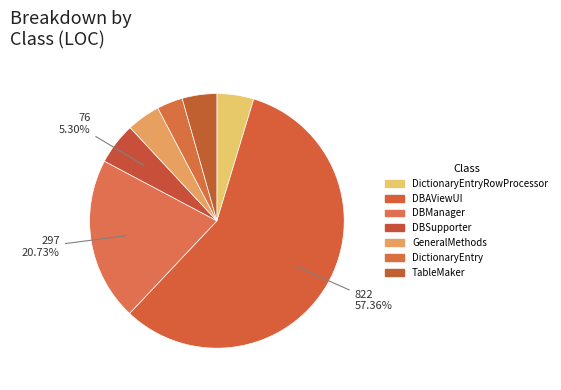

What is the smallest slice in the pie chart?

DictionaryEntry